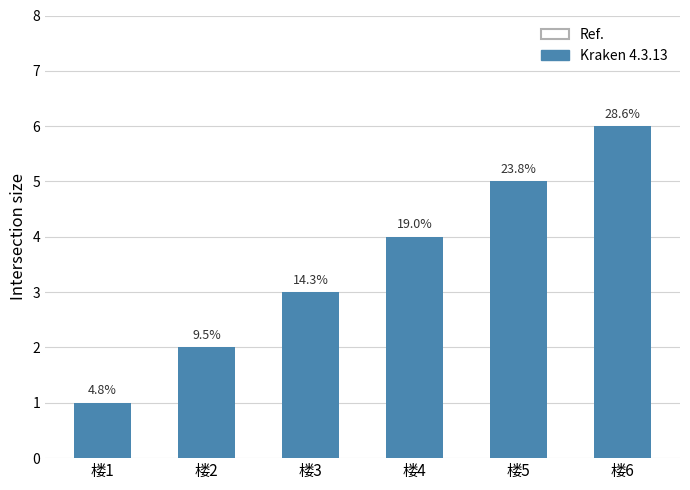

What is the value of the 1st bar from the left?

1